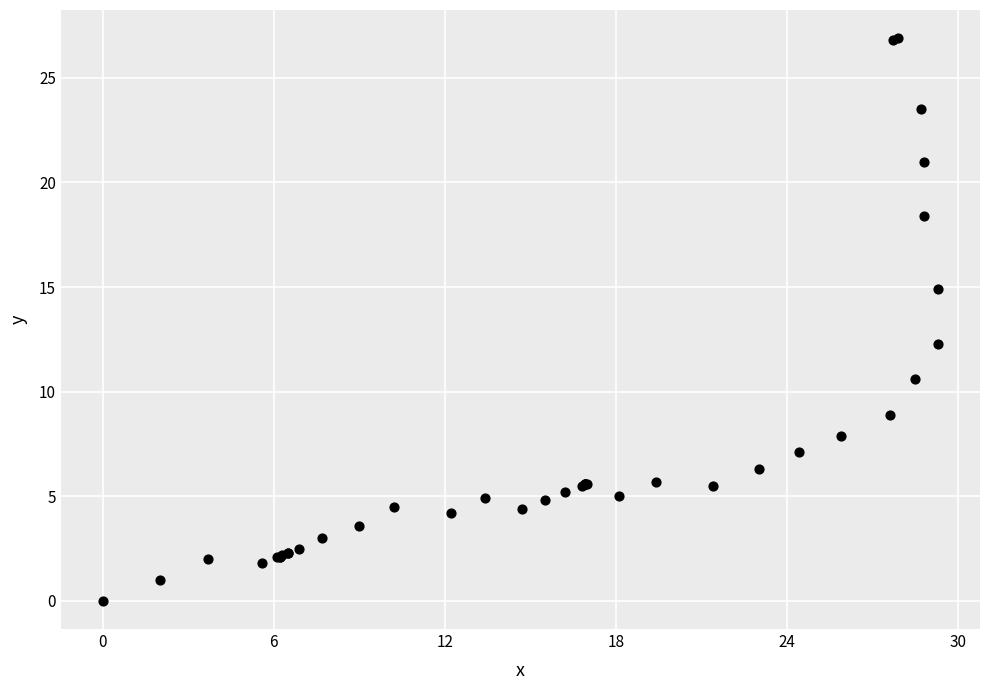

What Y value in the scatter plot is closest to 13?

12.3